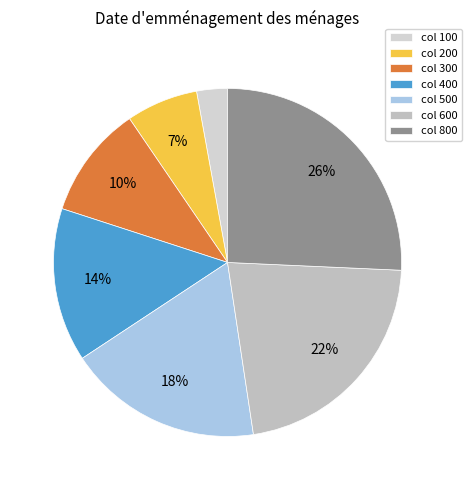

Rank the categories by value from highest to lowest.

col 800, col 600, col 500, col 400, col 300, col 200, col 100